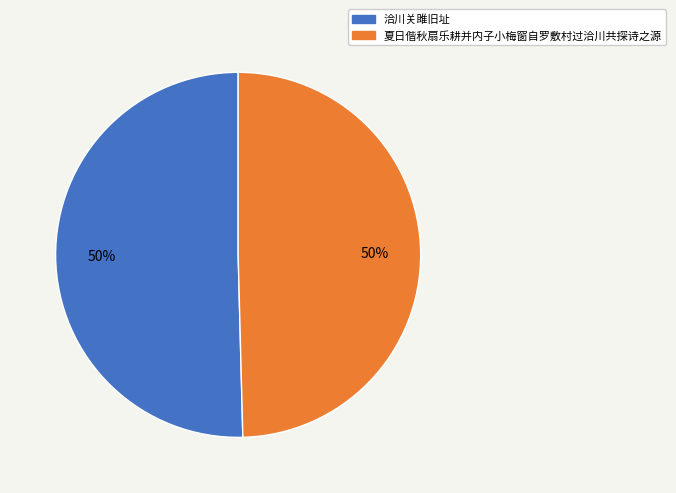

To the nearest percent, what is the average slice percentage?

50%